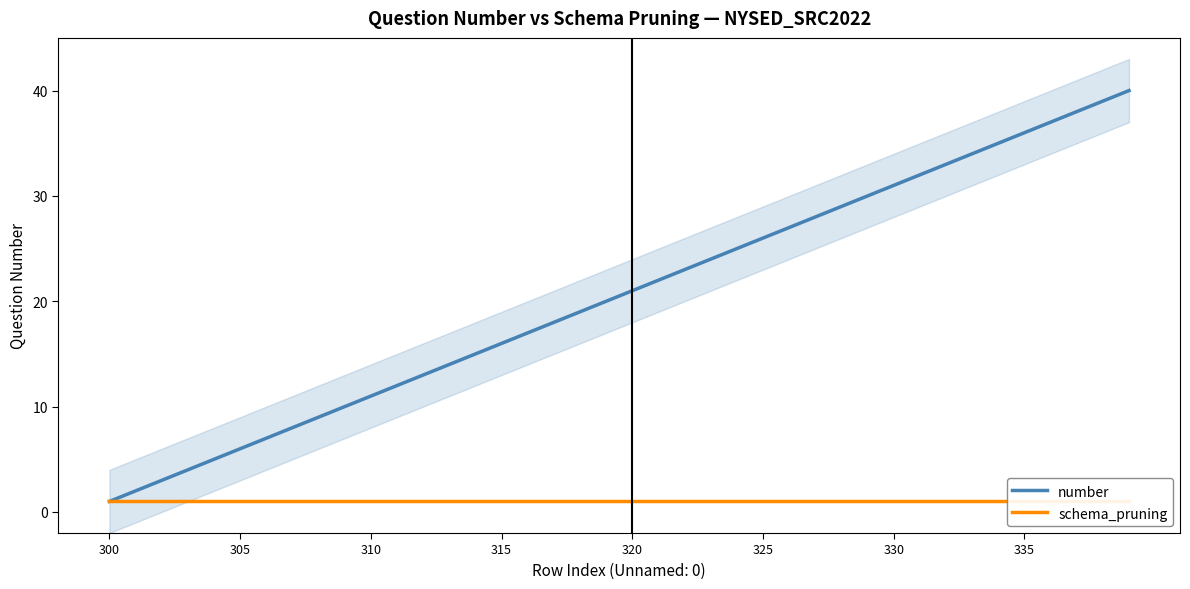

True or false: number and schema_pruning cross at least once.

False